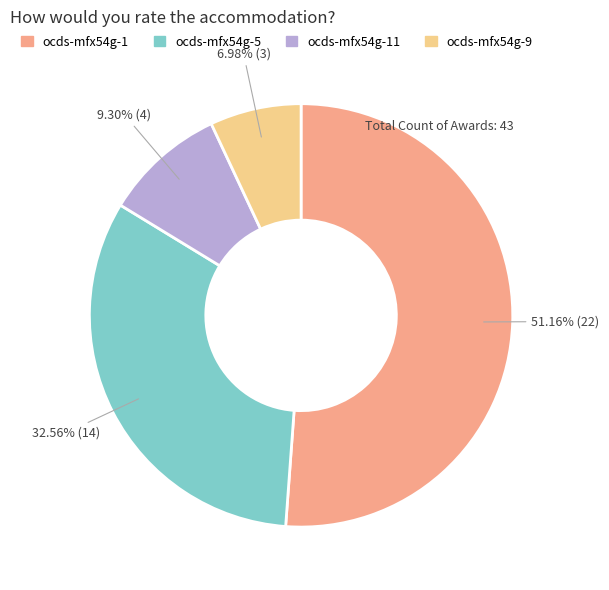

Is there a majority slice in this chart?

Yes